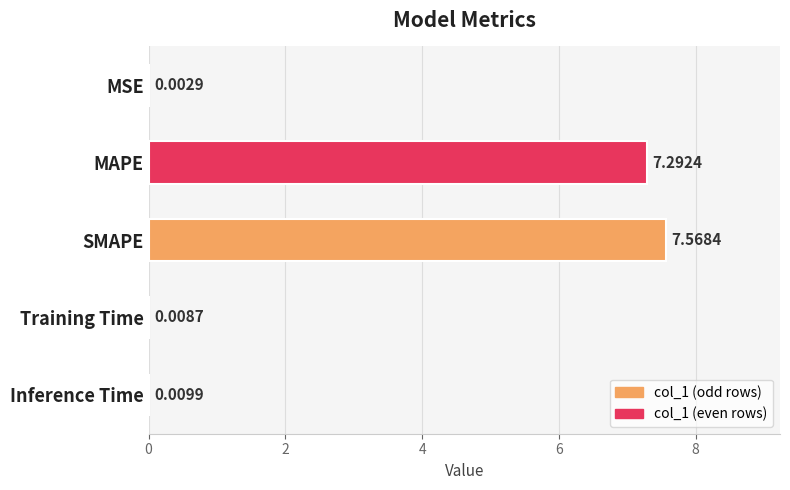

Between SMAPE and MAPE, which is larger?

SMAPE